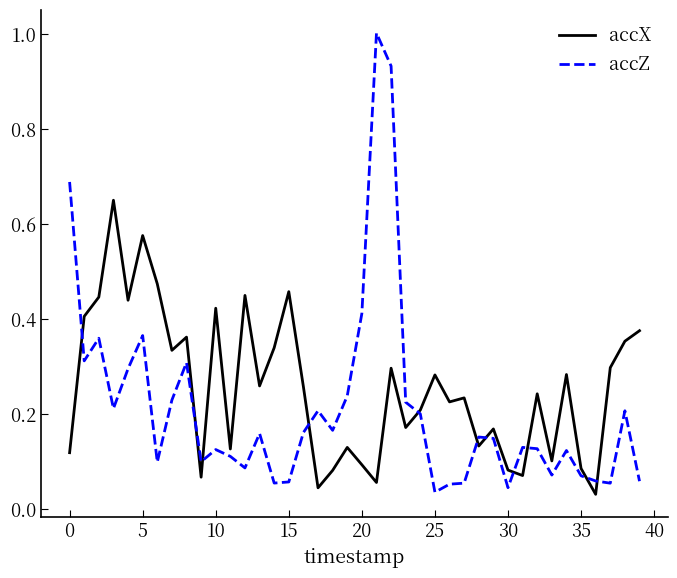

Does the chart have visible grid lines?

No